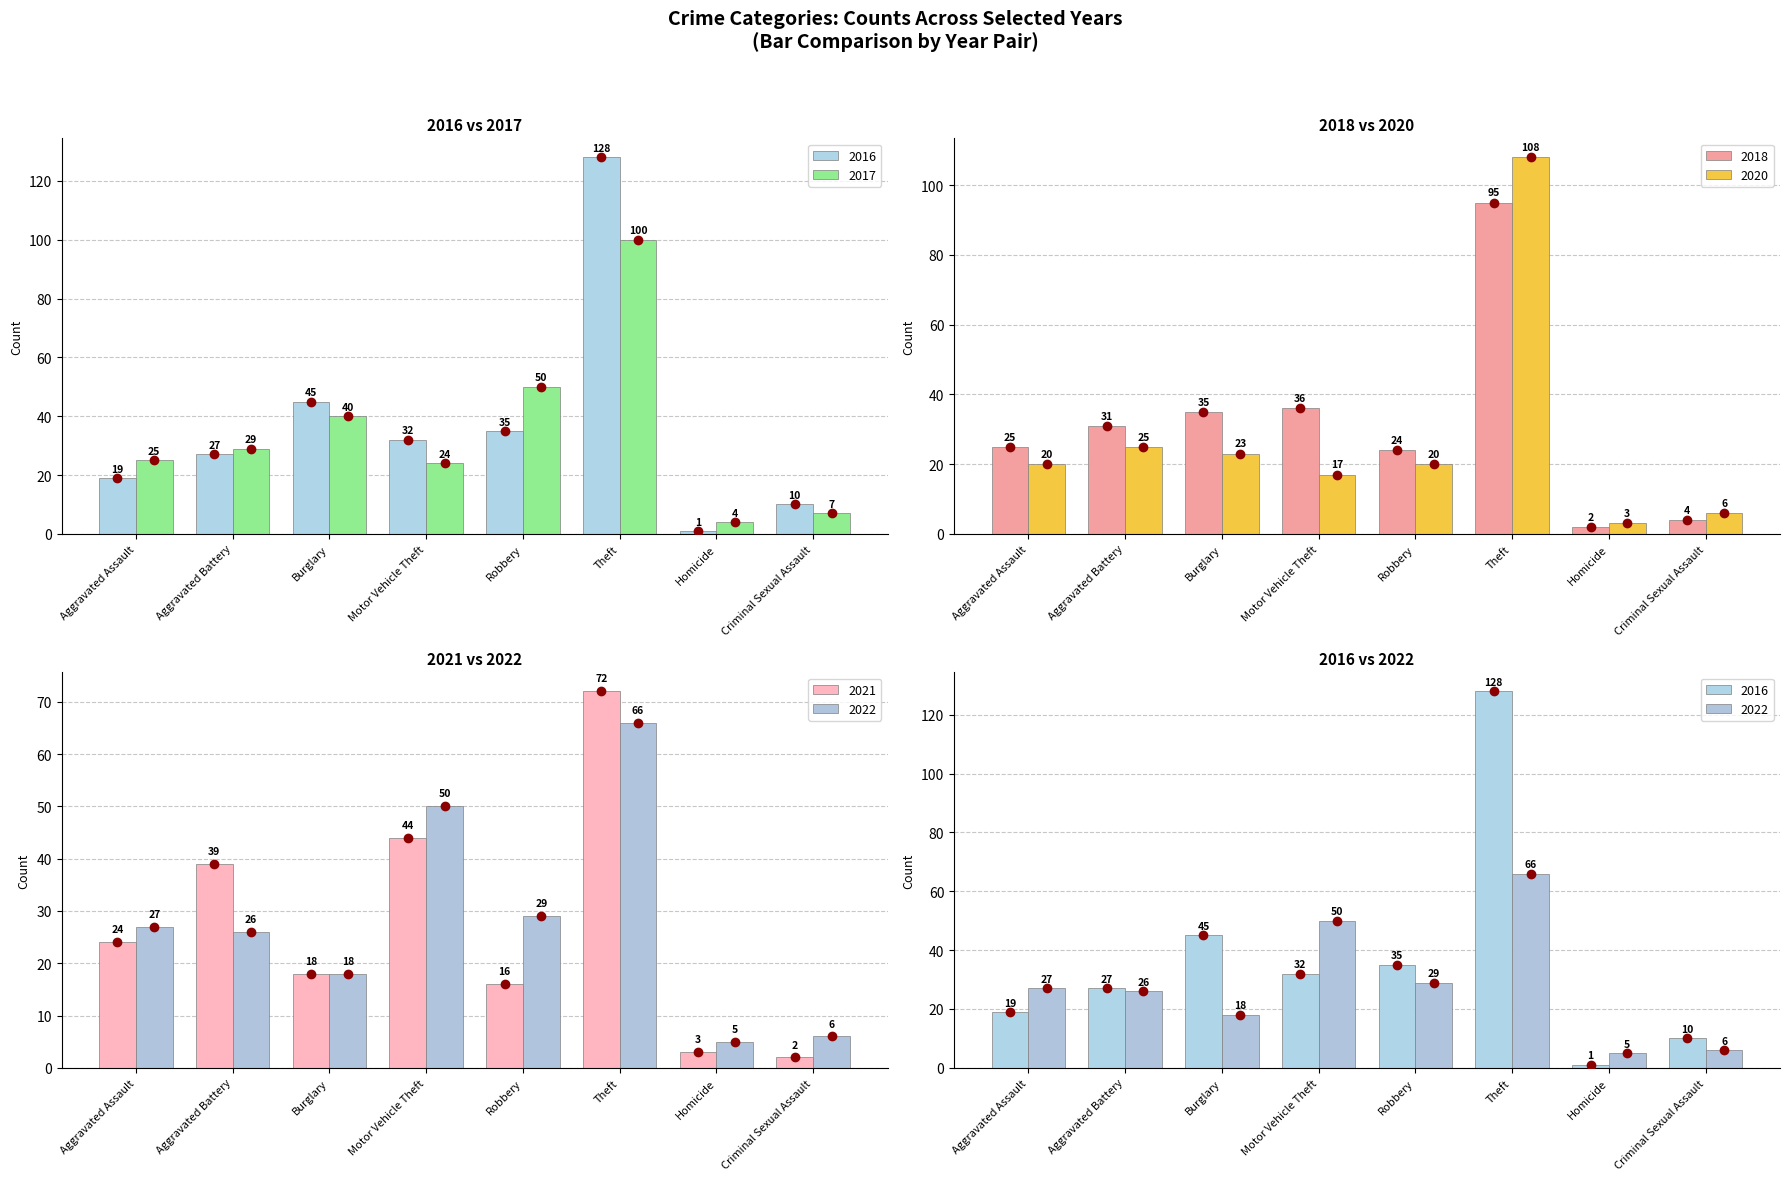

True or false: 2020 has a value of 20 at Robbery.

True